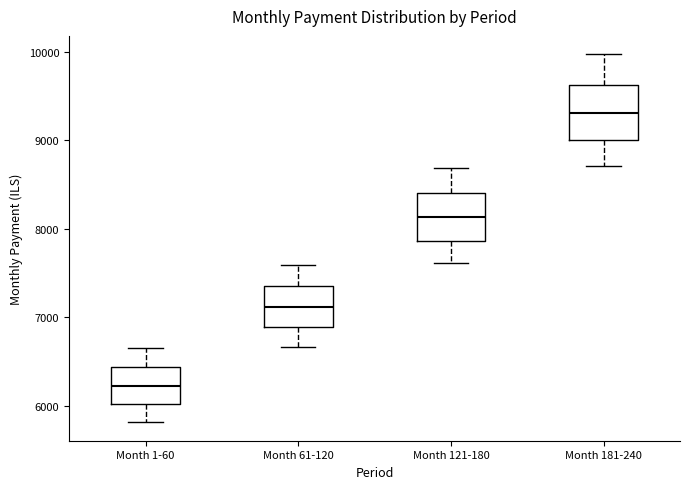

Where is the upper edge of the box for Month 1-60 on the y-axis? The values are not printed on the chart, so give them approximately, as read against the axis.

6400